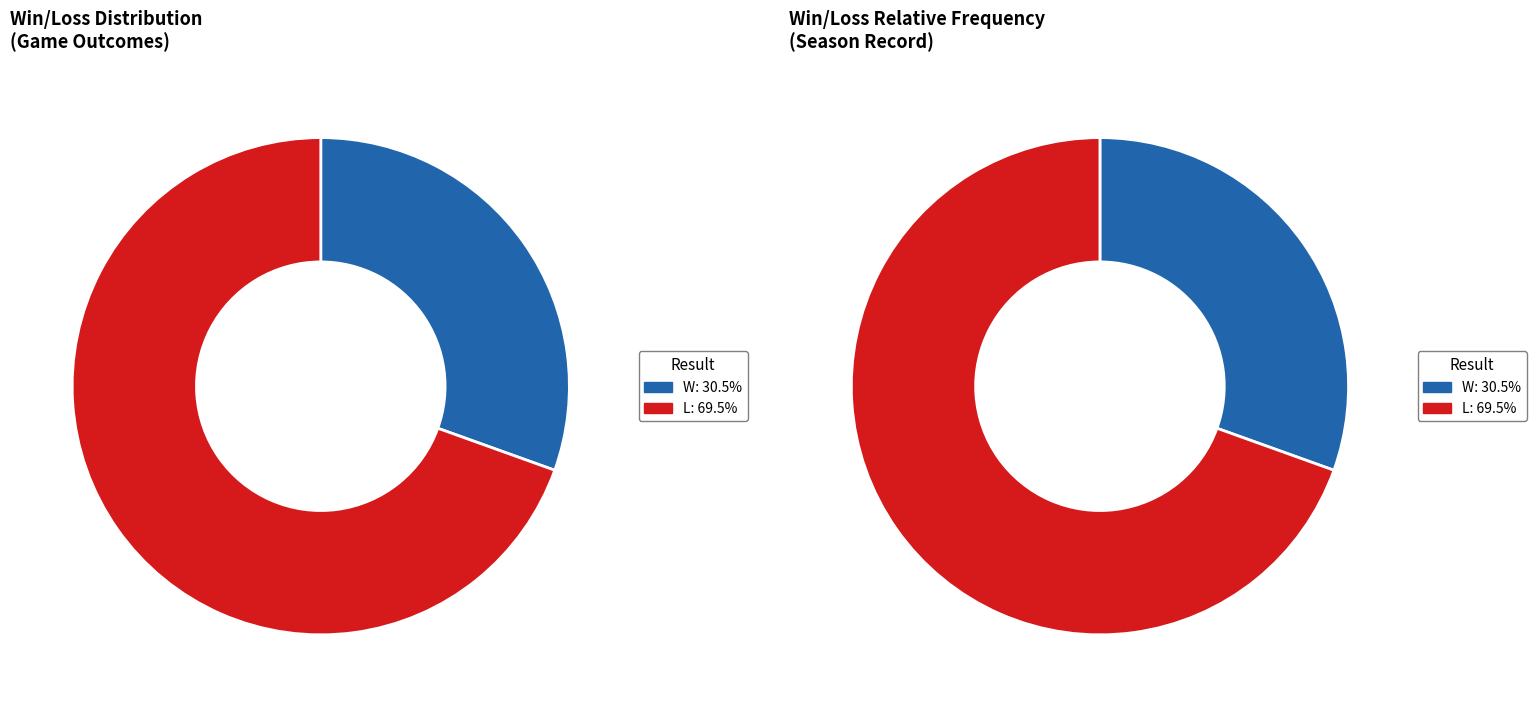

The W slice represents 30% of the pie. True or false?

True